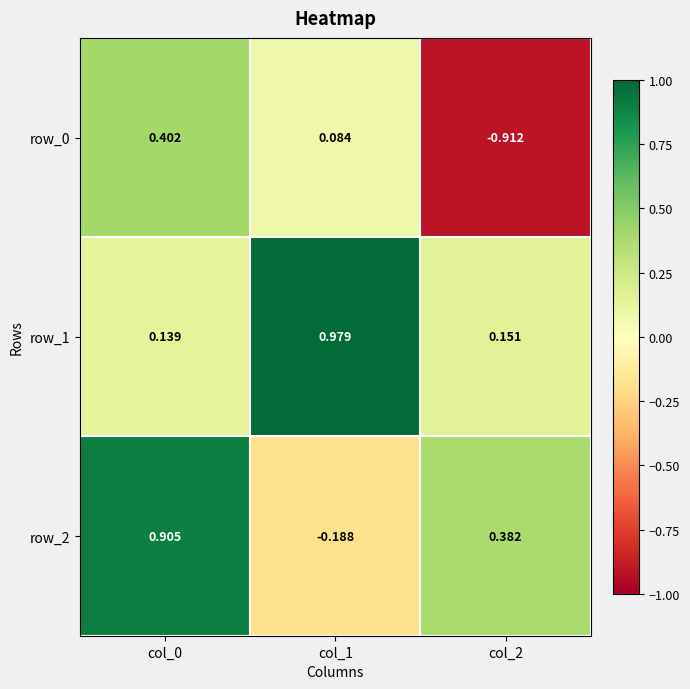

Is the value of row_0 at col_1 greater than the value of row_2 at col_2?

No